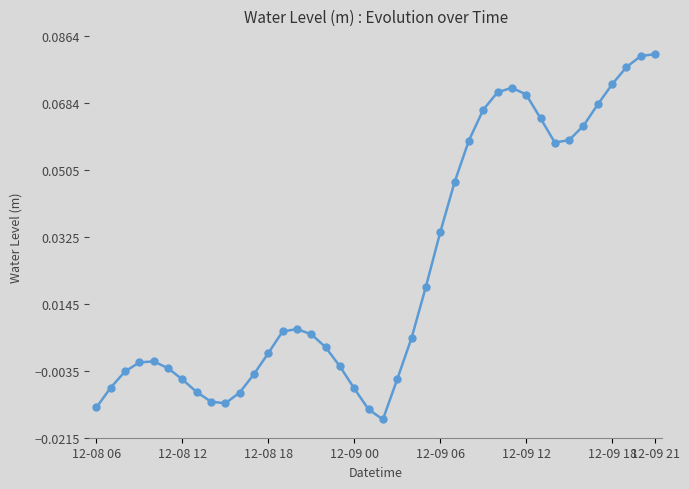

True or false: the data has more than 1 interior local peaks.

True